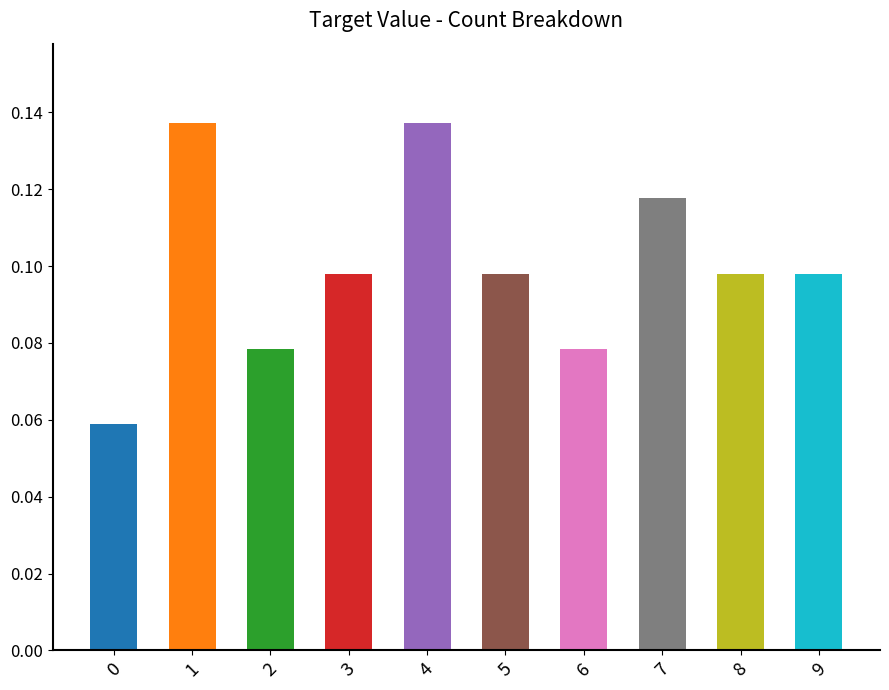

What is the sum of all values?

1.0